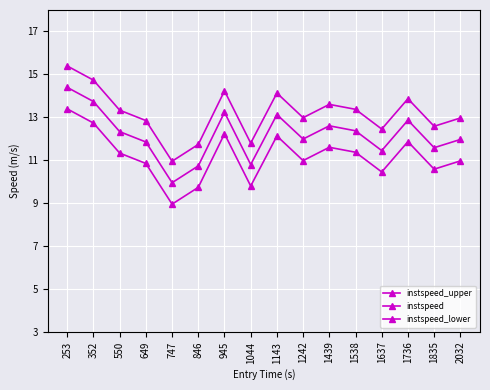

Which series has the largest range (max minus min)?

instspeed